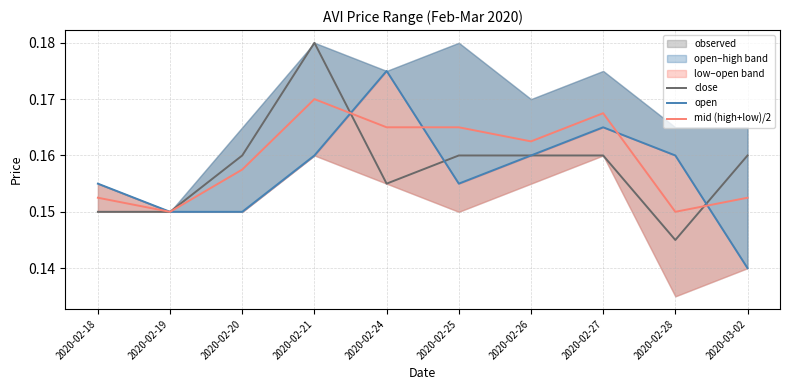

Rank the series by their average value, from lowest to highest.

open, close, mid (high+low)/2